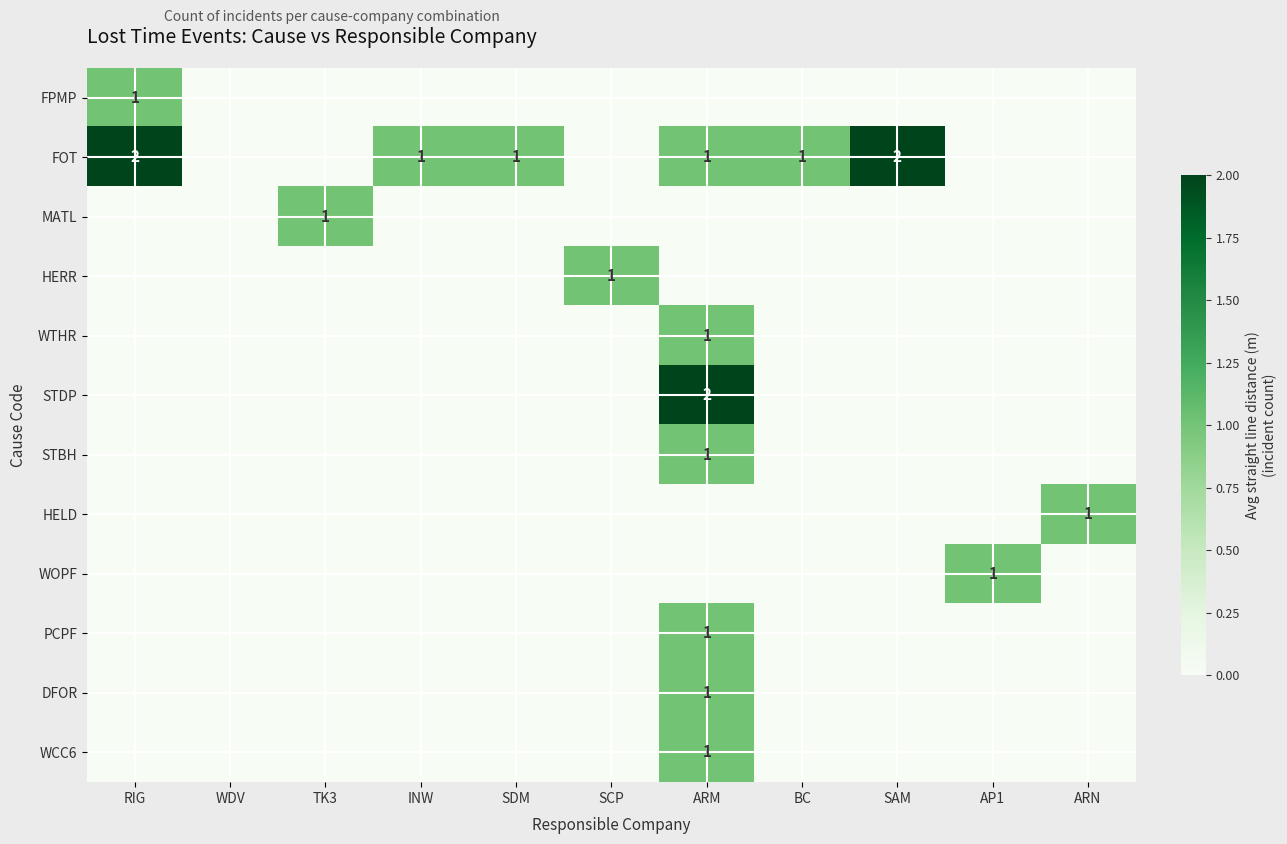

How many values in the WTHR series exceed 0?

1